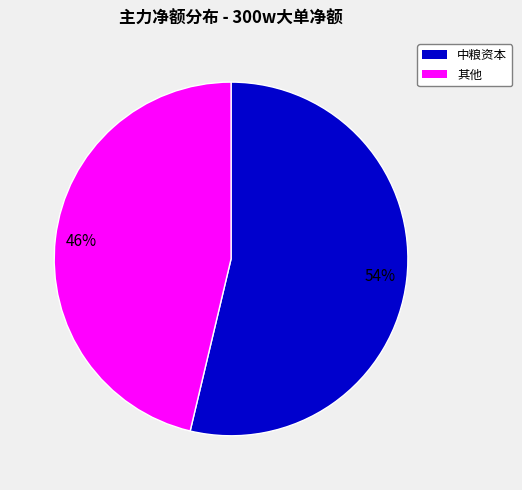

Is there any slice that represents more than half of the pie?

Yes